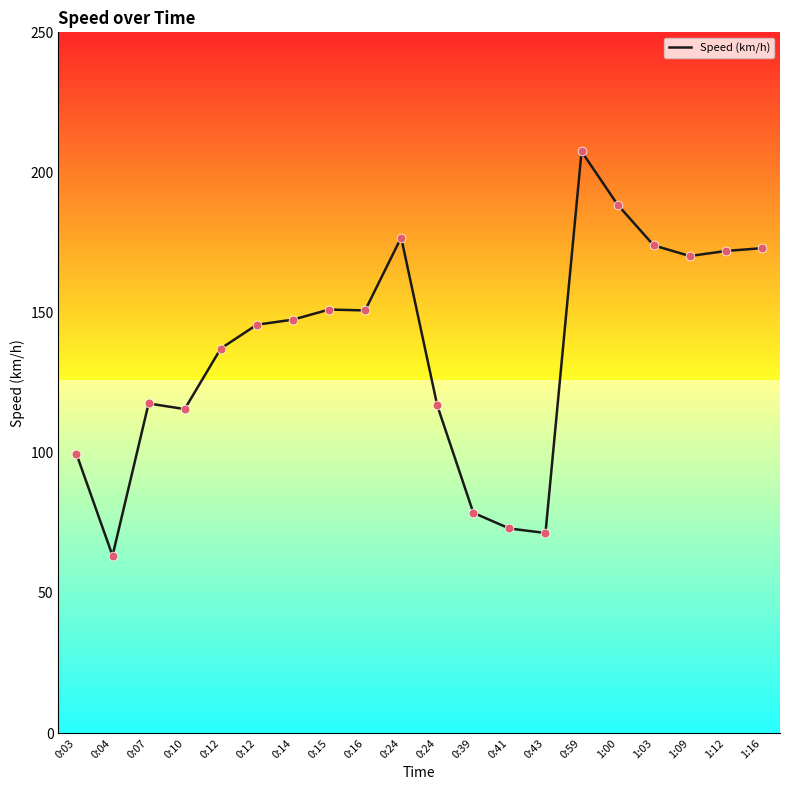

Does the chart have visible grid lines?

No